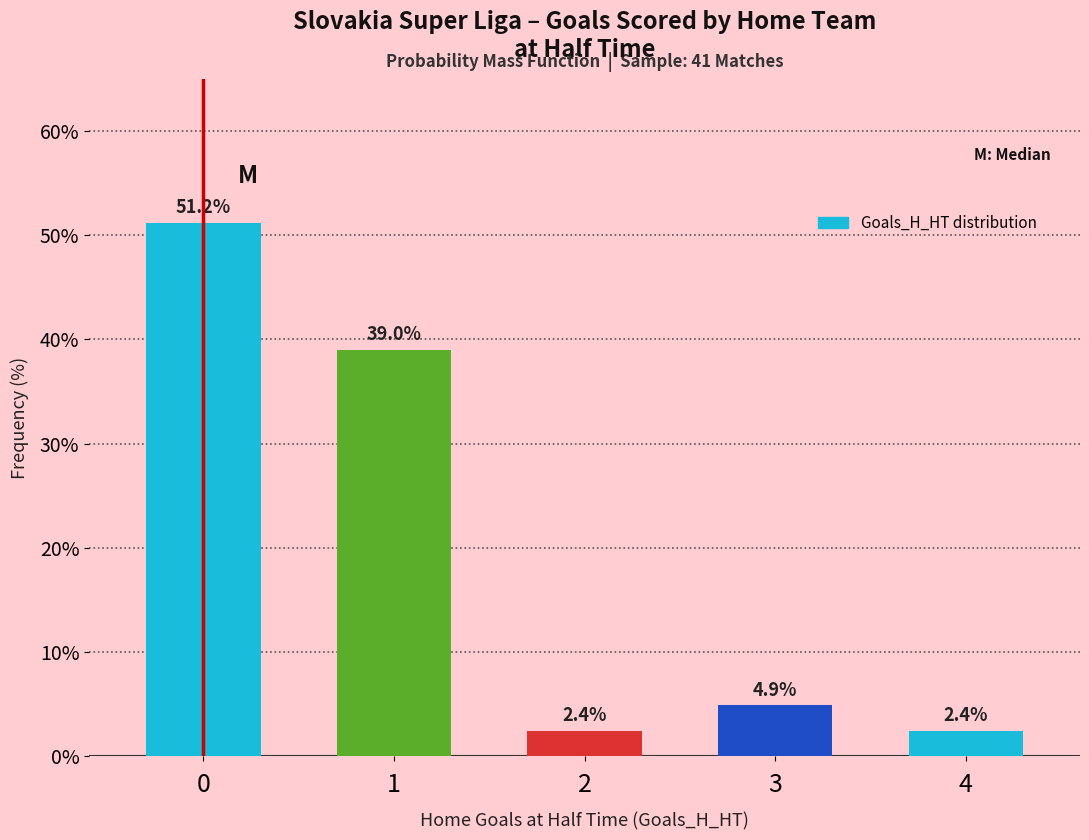

True or false: the data shows 4.9 at 3.

True